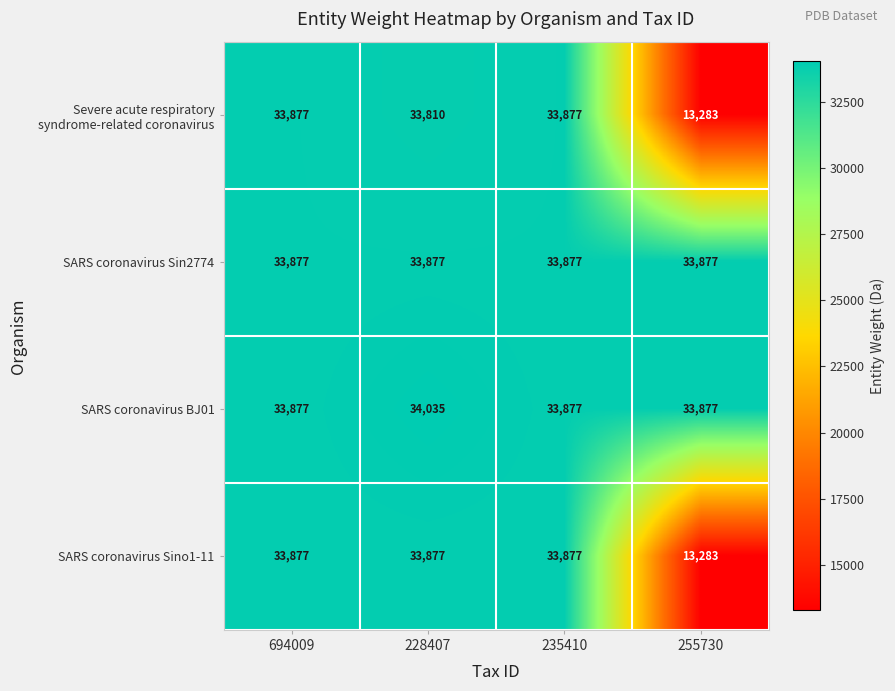

Read the SARS coronavirus Sino1-11 value at 228407.

33877